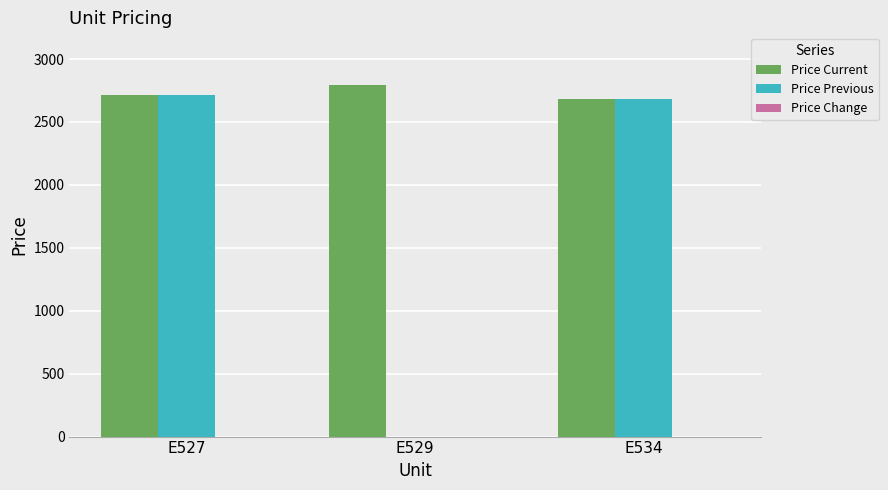

How many positive values does the Price Previous series have?

2